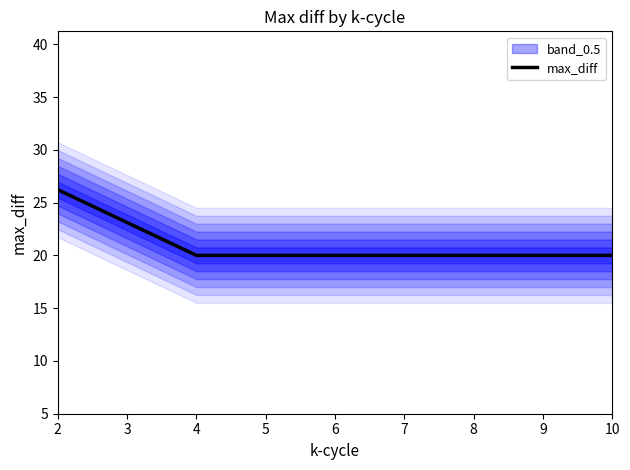

Which category has the highest value across all series?

2